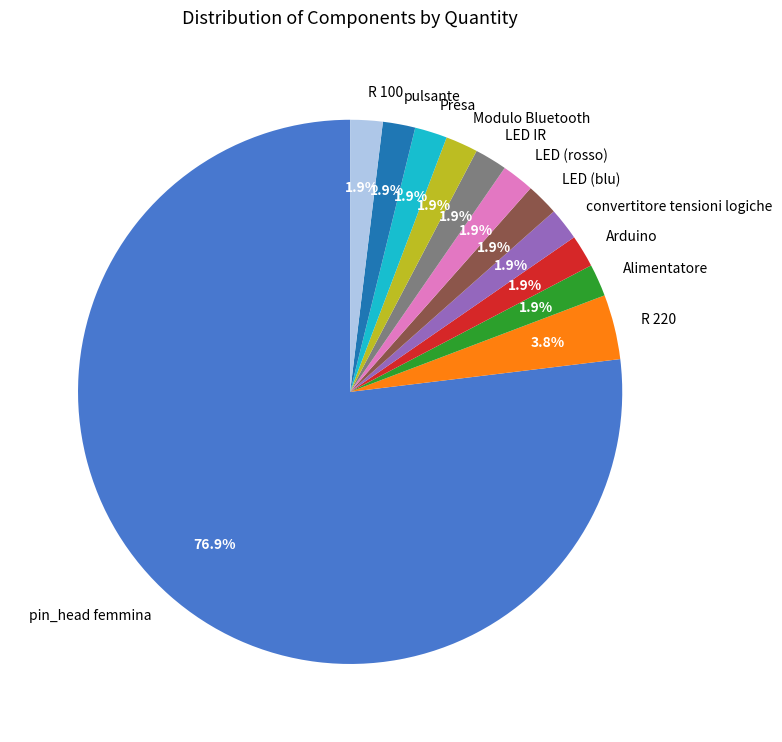

True or false: LED (rosso) accounts for 2% of the total.

True